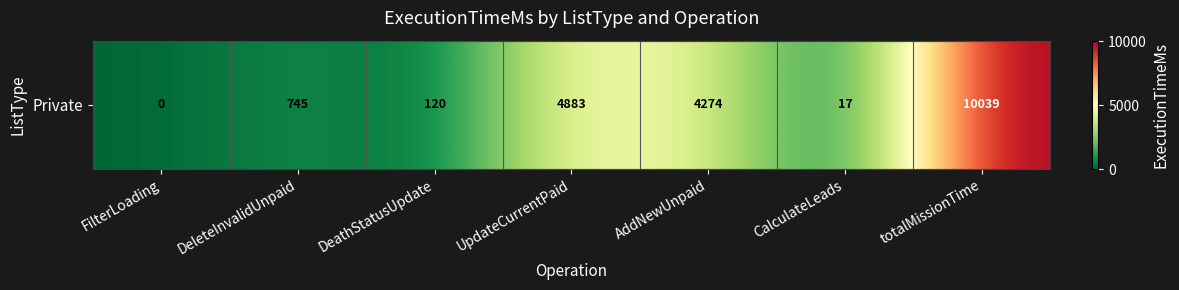

Reading left to right, list all the values displayed in this chart.

0	745	120	4883	4274	17	10039